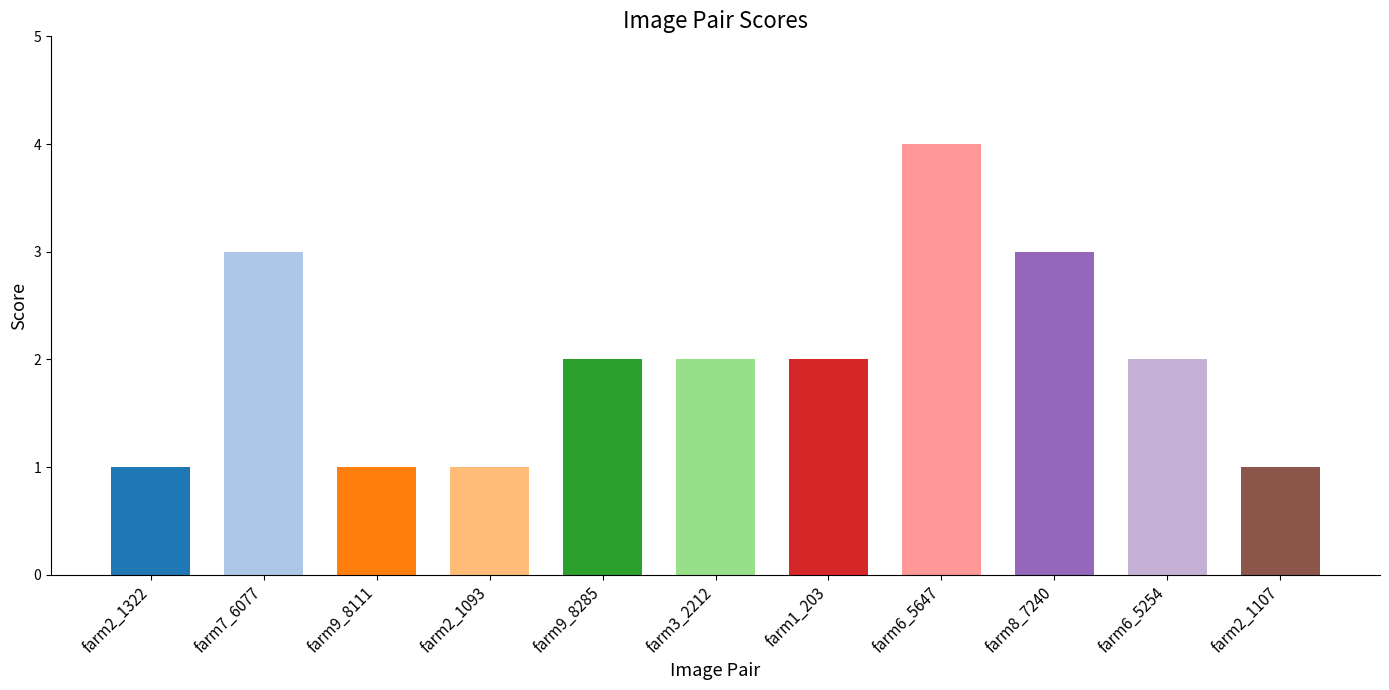

List the labels in order of value, smallest first.

farm2_1322, farm9_8111, farm2_1093, farm2_1107, farm9_8285, farm3_2212, farm1_203, farm6_5254, farm7_6077, farm8_7240, farm6_5647